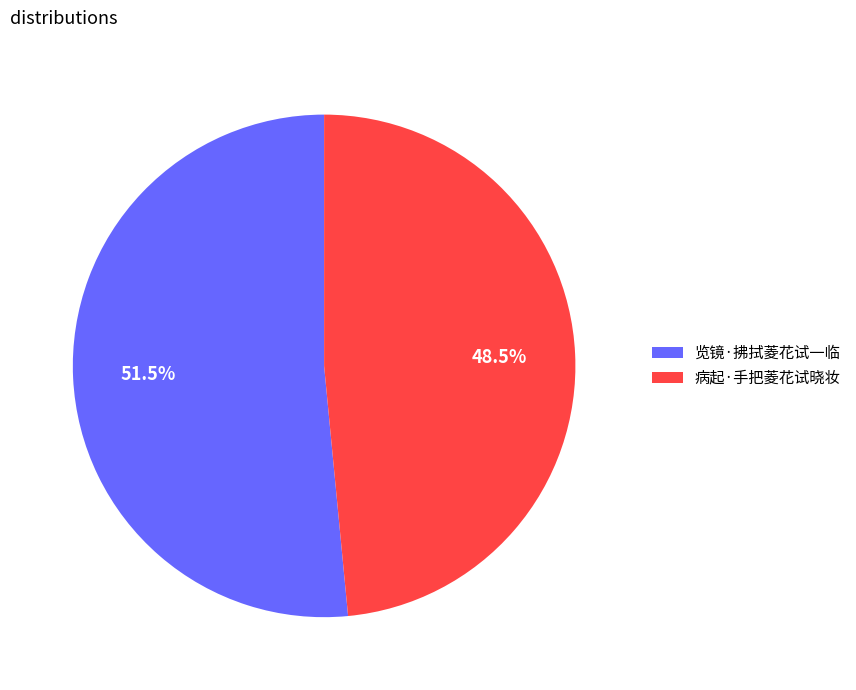

Does any single category account for the majority?

Yes